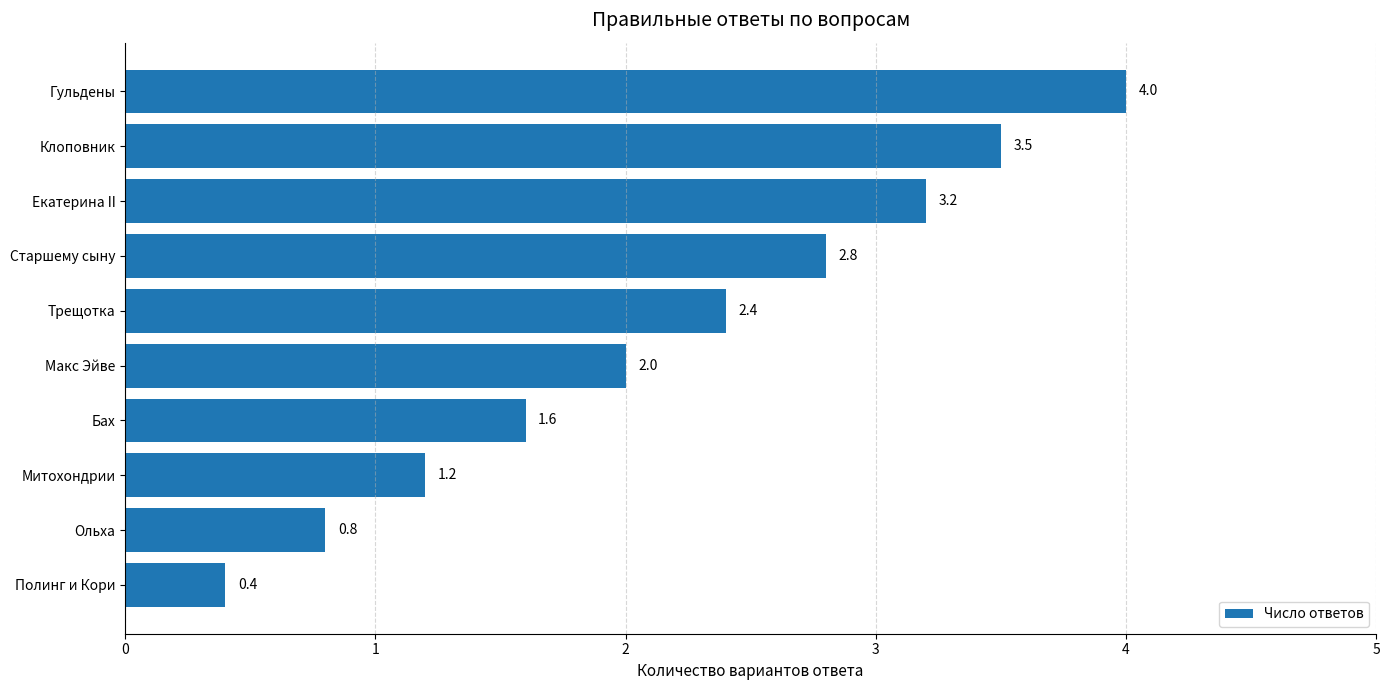

What is the average value?

2.2